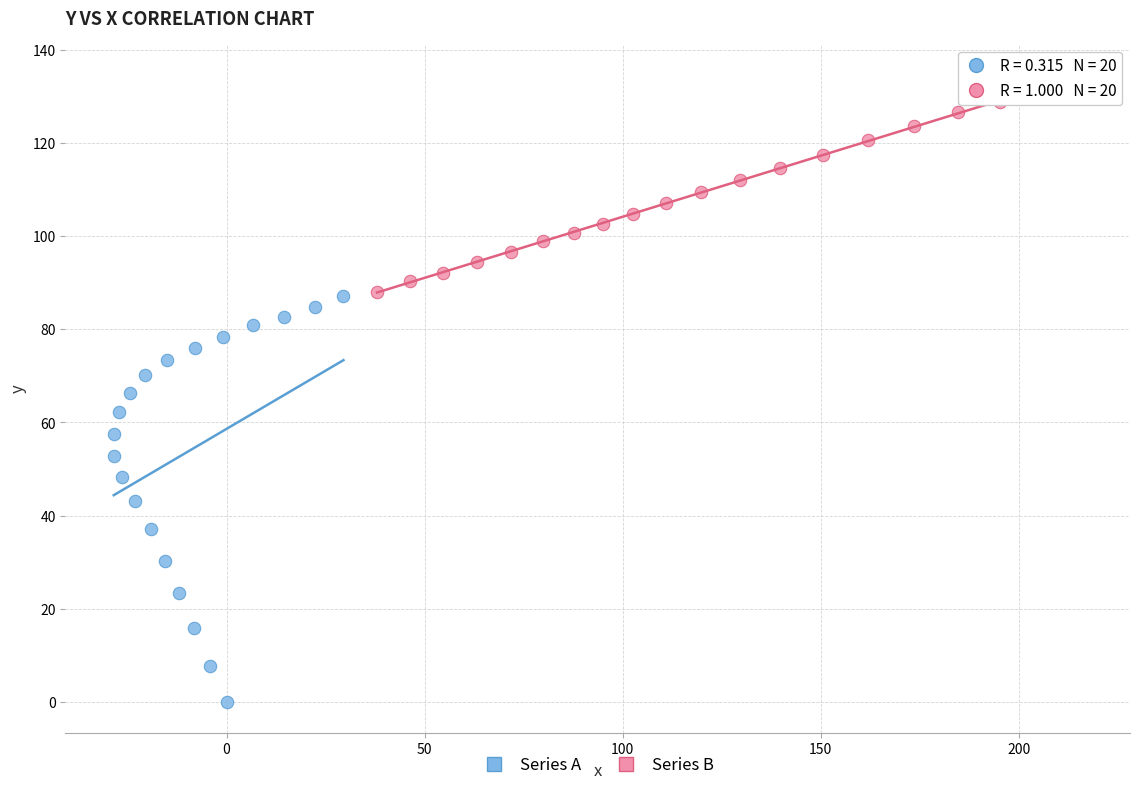

Which series has the widest spread of Y values?

Series A